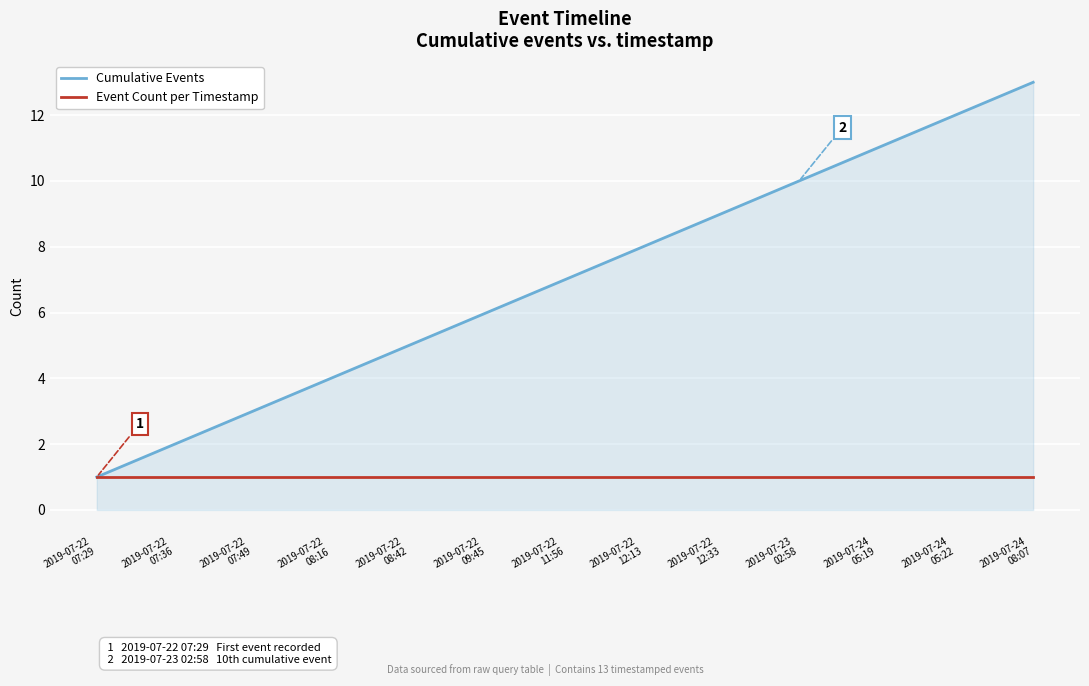

The Cumulative Events series shows 21 at 2019-07-24
08:07. True or false?

False